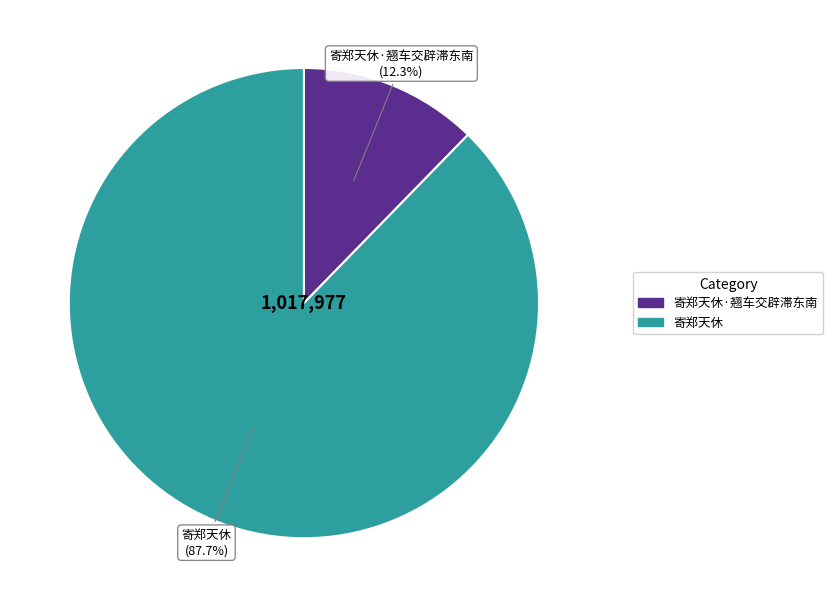

How many segments does this pie chart have?

2